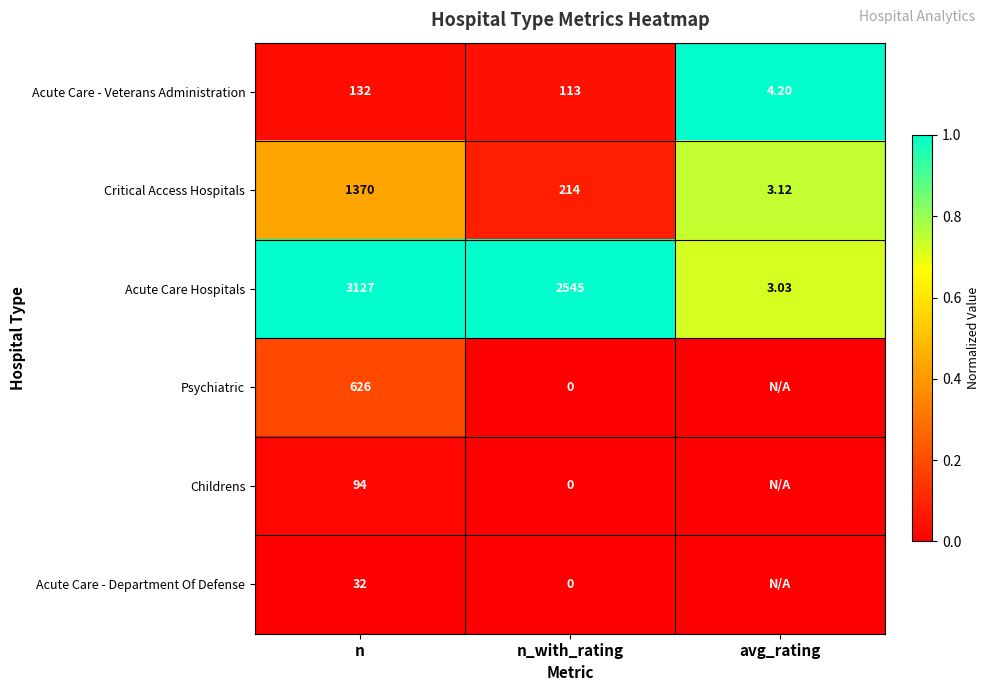

Is the value of Childrens at n greater than the value of Acute Care Hospitals at avg_rating?

Yes